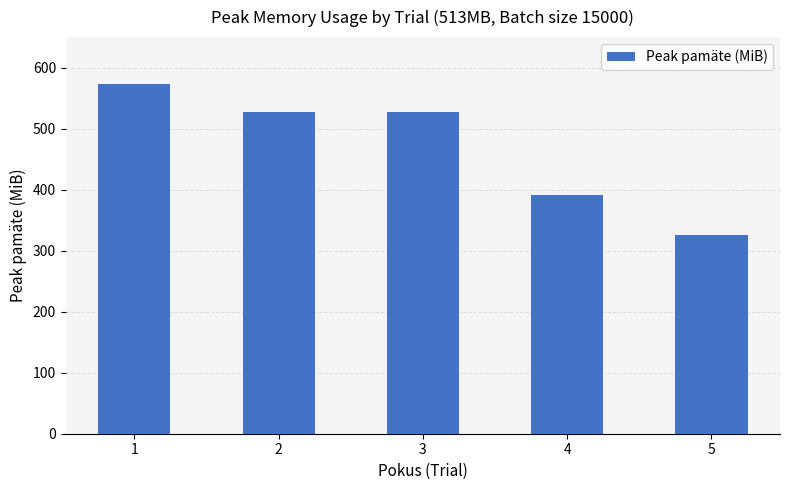

Are the bars horizontal?

No